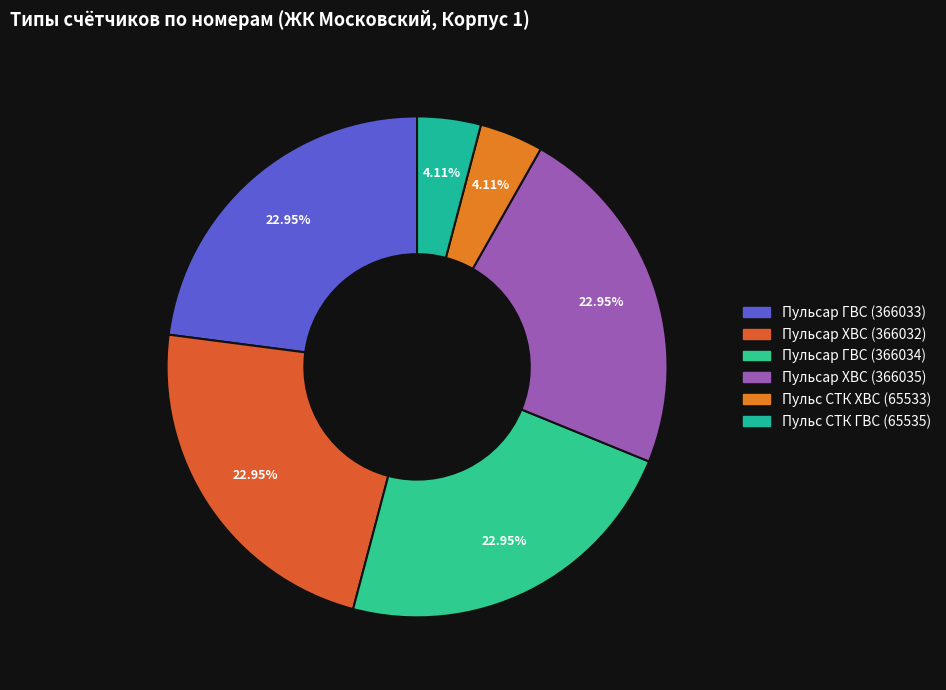

Rank the categories by value from lowest to highest.

Пульс СТК ХВС (65533), Пульс СТК ГВС (65535), Пульсар ХВС (366032), Пульсар ГВС (366033), Пульсар ГВС (366034), Пульсар ХВС (366035)